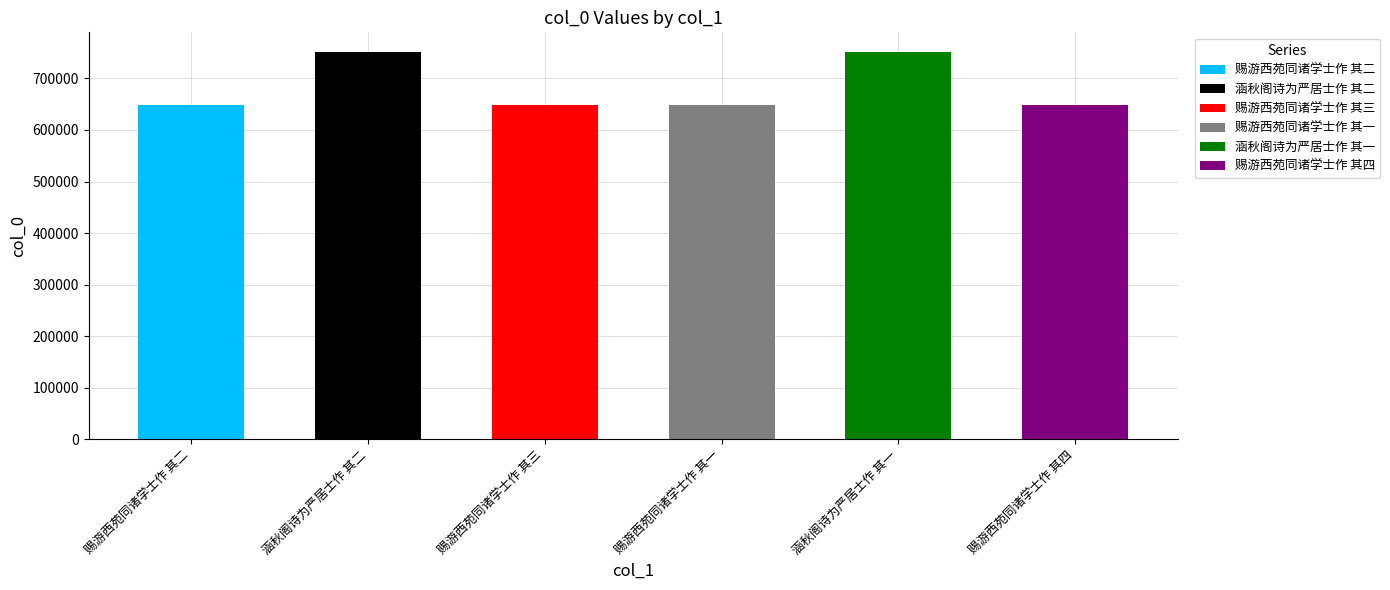

At which label does the data first exceed 648271?

涵秋阁诗为严居士作 其二